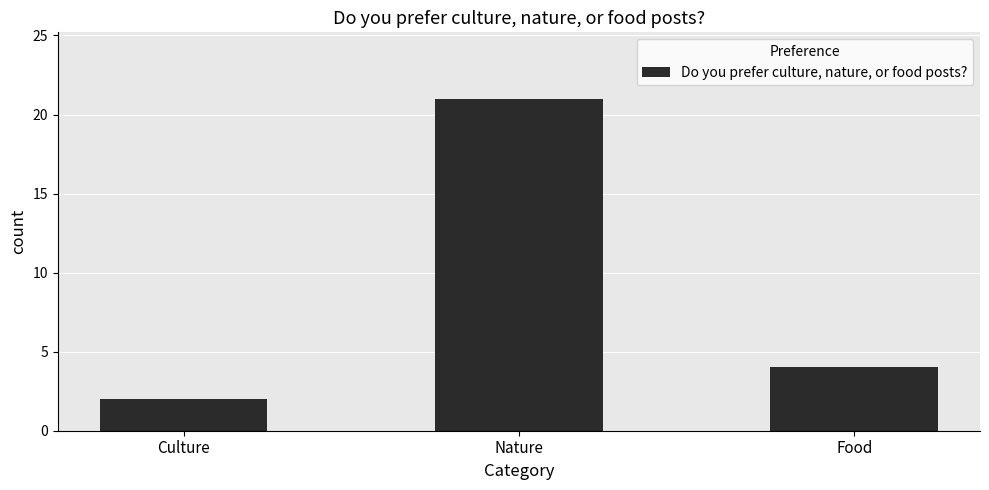

List the labels in order of value, smallest first.

Culture, Food, Nature